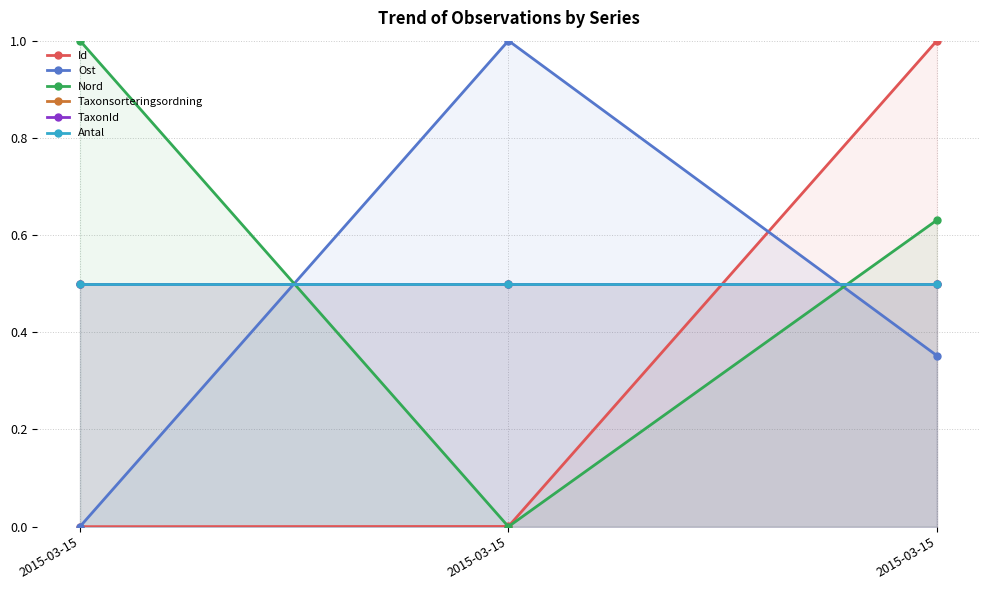

Does the chart display data point markers on the line(s)?

Yes